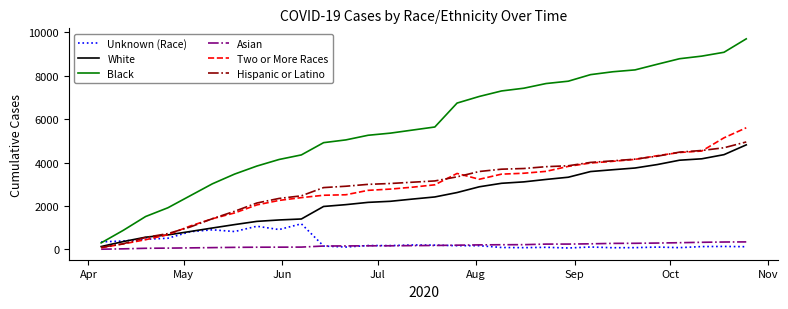

What is the highest value of the Black series?

9694